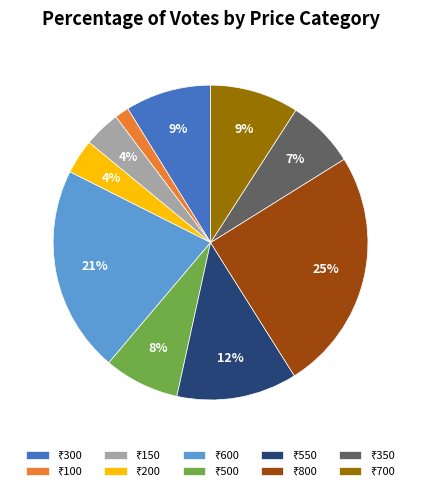

Is there a majority slice in this chart?

No